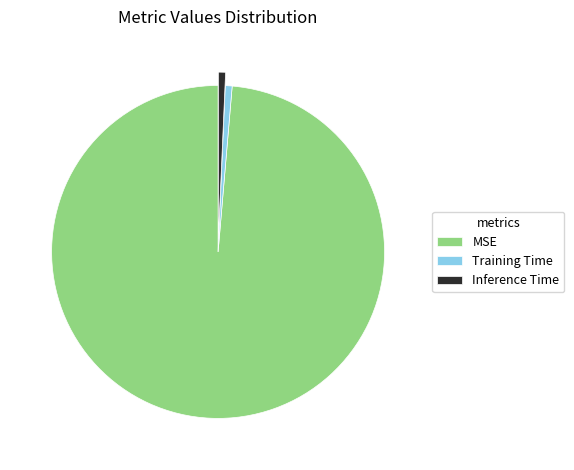

Does any single category account for the majority?

Yes